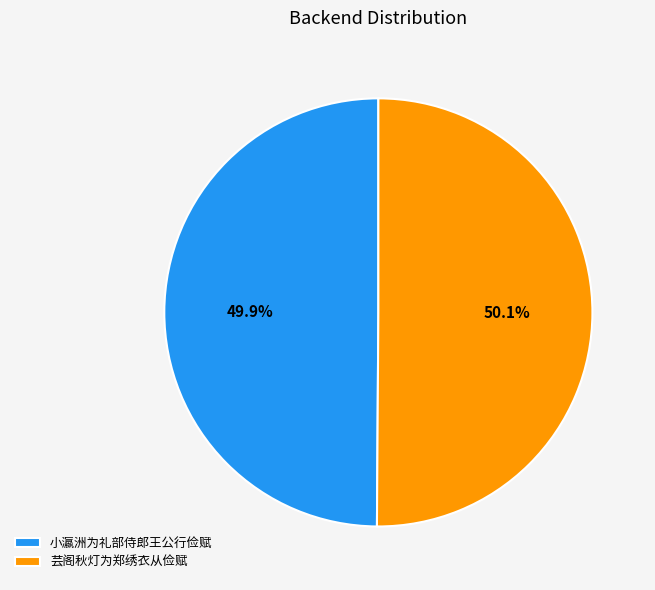

Is there a majority slice in this chart?

Yes